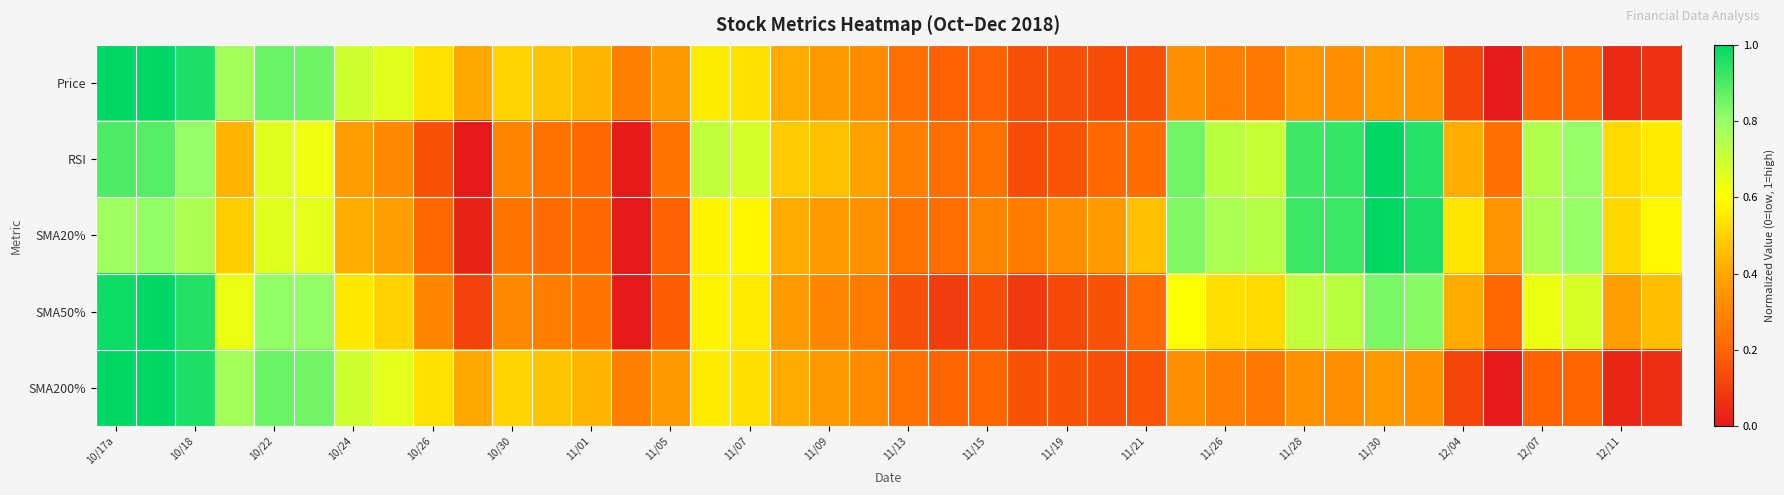

Reading right to left, transcribe all the data shown in this chart.

Price: 0.1	0.0	0.2	0.2	0.0	0.1	0.3	0.4	0.3	0.3	0.3	0.3	0.3	0.1	0.1	0.1	0.1	0.2	0.2	0.2	0.3	0.4	0.4	0.5	0.6	0.4	0.3	0.4	0.5	0.5	0.4	0.5	0.7	0.7	0.9	0.9	0.8	1.0	1.0	1.0
RSI: 0.6	0.5	0.8	0.8	0.2	0.4	0.9	1.0	0.9	0.9	0.7	0.7	0.8	0.2	0.2	0.2	0.1	0.2	0.2	0.3	0.4	0.5	0.5	0.7	0.7	0.2	0.0	0.2	0.2	0.3	0.0	0.1	0.3	0.4	0.6	0.7	0.4	0.8	0.9	0.9
SMA20%: 0.6	0.5	0.8	0.8	0.3	0.5	1.0	1.0	0.9	0.9	0.7	0.8	0.8	0.5	0.4	0.3	0.3	0.3	0.2	0.2	0.3	0.4	0.4	0.6	0.6	0.2	0.0	0.2	0.2	0.2	0.0	0.2	0.4	0.4	0.7	0.7	0.5	0.8	0.8	0.8
SMA50%: 0.5	0.4	0.7	0.6	0.2	0.4	0.8	0.8	0.7	0.7	0.5	0.5	0.6	0.2	0.1	0.1	0.1	0.1	0.1	0.1	0.3	0.3	0.4	0.6	0.6	0.2	0.0	0.2	0.3	0.3	0.1	0.3	0.5	0.6	0.8	0.8	0.6	1.0	1.0	1.0
SMA200%: 0.1	0.0	0.2	0.2	0.0	0.1	0.3	0.4	0.3	0.3	0.3	0.3	0.3	0.2	0.1	0.2	0.2	0.2	0.2	0.2	0.3	0.4	0.4	0.5	0.6	0.4	0.3	0.4	0.5	0.5	0.4	0.5	0.7	0.7	0.8	0.9	0.8	1.0	1.0	1.0